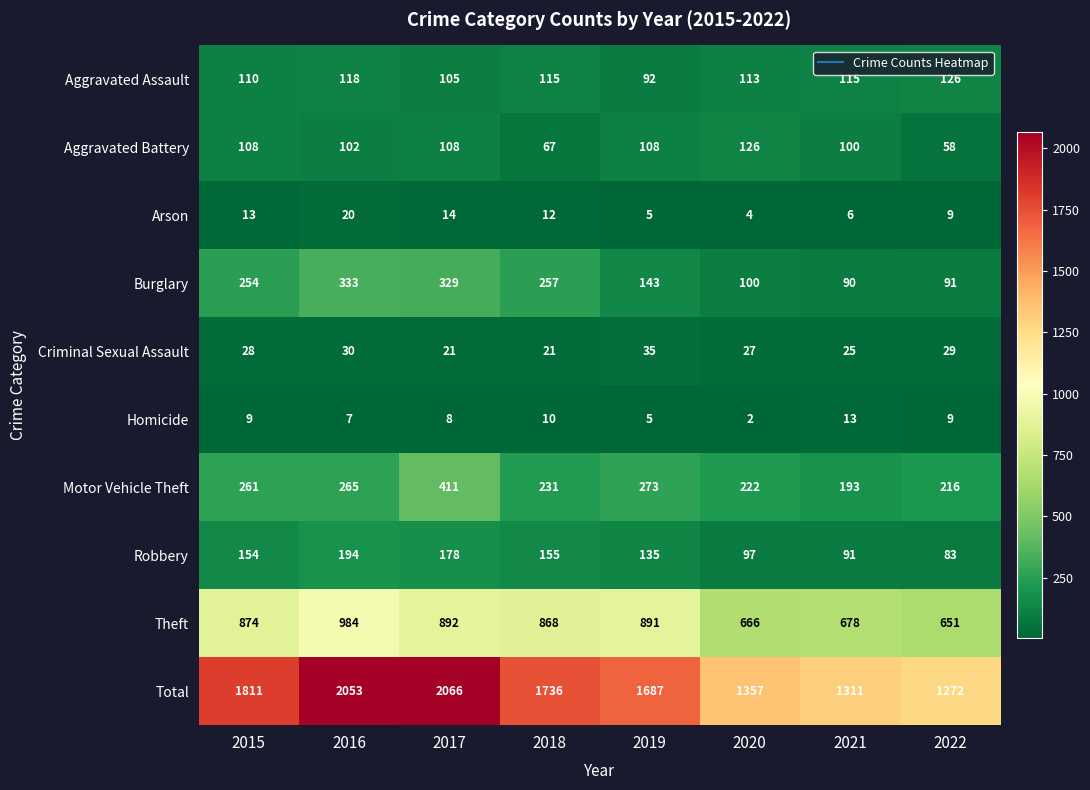

What is the maximum value shown in the chart?

2066